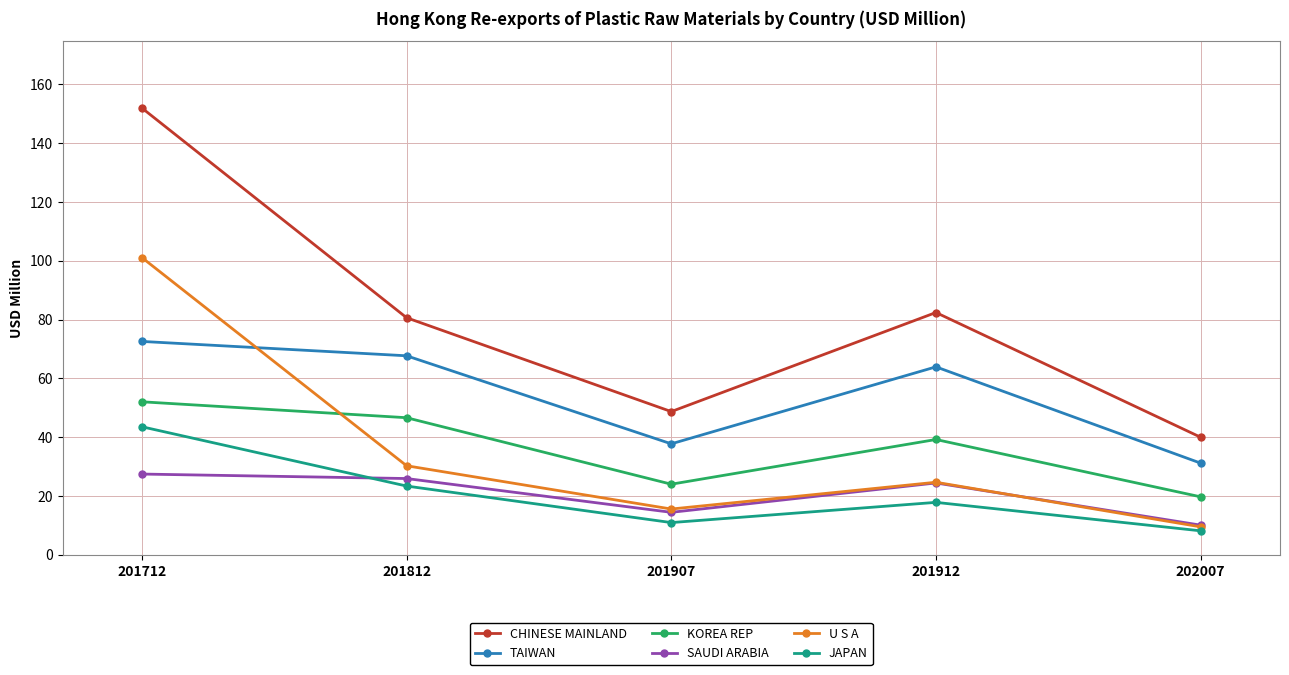

What is the value of the JAPAN point at the 2nd from the left?

23.4